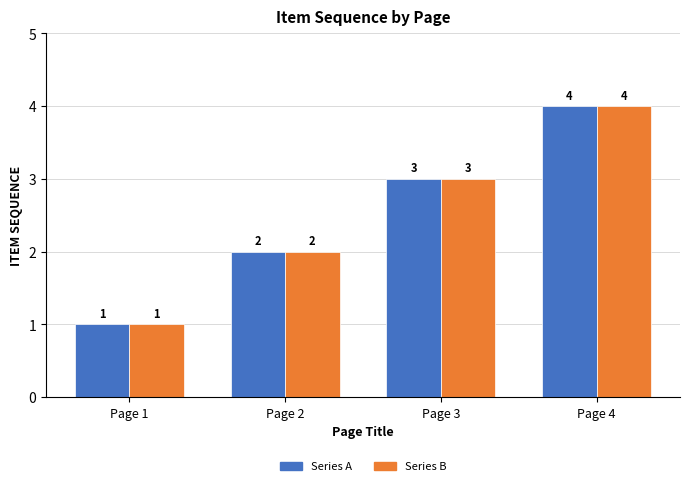

At which category is the sum across all series the highest?

Page 4